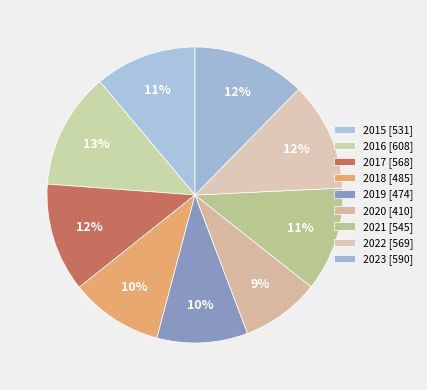

Is the sum of 2021 and 2019 greater than half?

No